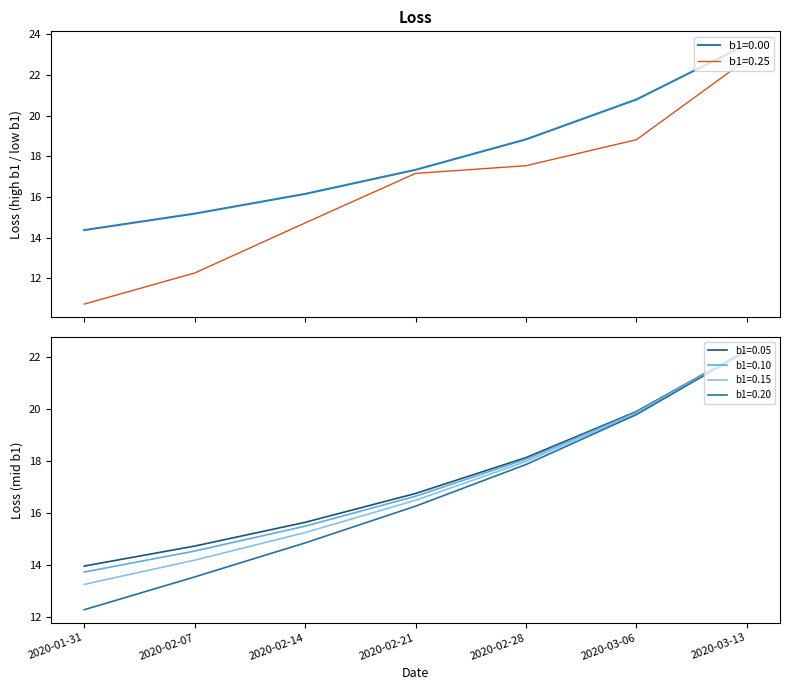

Reading left to right, list all the values displayed in this chart.

b1=0.00: 2020-01-31=14.4	2020-02-07=15.2	2020-02-14=16.1	2020-02-21=17.3	2020-02-28=18.8	2020-03-06=20.8	2020-03-13=23.5
b1=0.05: 2020-01-31=14.0	2020-02-07=14.7	2020-02-14=15.6	2020-02-21=16.8	2020-02-28=18.1	2020-03-06=19.9	2020-03-13=22.3
b1=0.10: 2020-01-31=13.7	2020-02-07=14.5	2020-02-14=15.5	2020-02-21=16.6	2020-02-28=18.1	2020-03-06=19.9	2020-03-13=22.3
b1=0.15: 2020-01-31=13.3	2020-02-07=14.2	2020-02-14=15.3	2020-02-21=16.5	2020-02-28=18.0	2020-03-06=19.8	2020-03-13=22.3
b1=0.20: 2020-01-31=12.3	2020-02-07=13.5	2020-02-14=14.9	2020-02-21=16.3	2020-02-28=17.9	2020-03-06=19.8	2020-03-13=22.2
b1=0.25: 2020-01-31=10.7	2020-02-07=12.3	2020-02-14=14.7	2020-02-21=17.2	2020-02-28=17.5	2020-03-06=18.8	2020-03-13=22.8